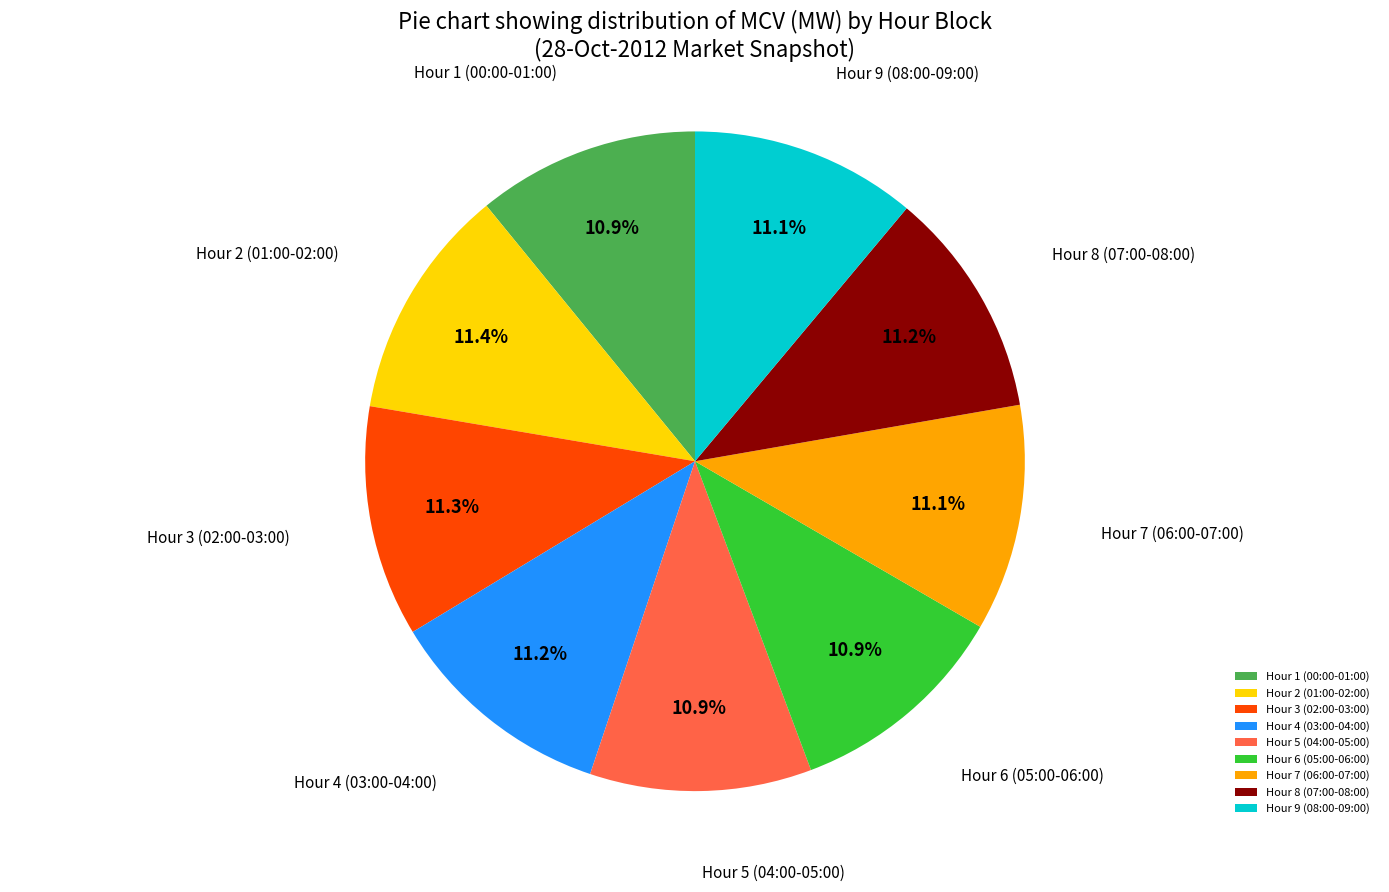

How much of the chart is everything except Hour 3 (02:00-03:00)?

88.7%